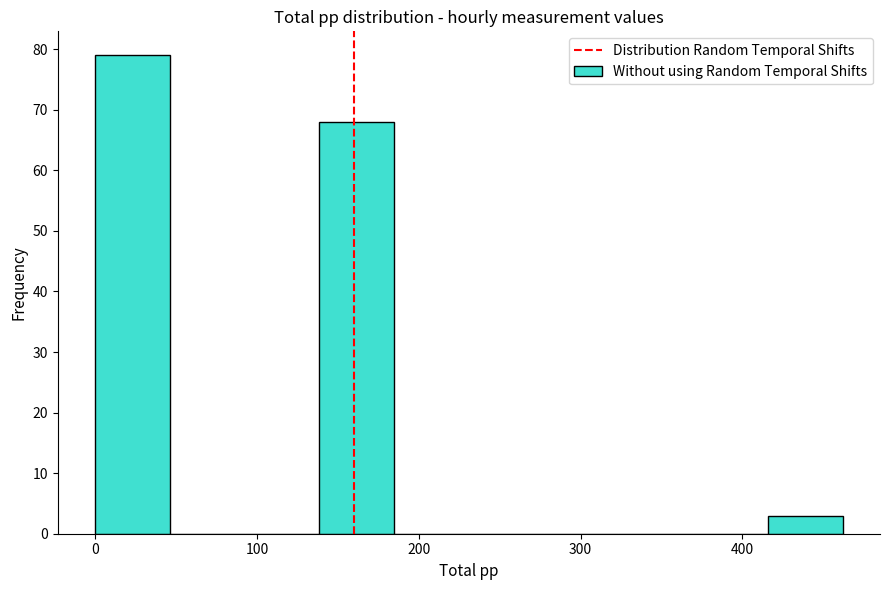

Reading left to right, list every bar in this chart as the range it spans on the x-axis followed by its height. Neither the bar edges nor the heights are printed on the chart, so give them approximately, as read against the axes.

0 to 50: 79
50 to 90: 0
90 to 140: 0
140 to 180: 68
180 to 230: 0
230 to 280: 0
280 to 320: 0
320 to 370: 0
370 to 420: 0
420 to 460: 3